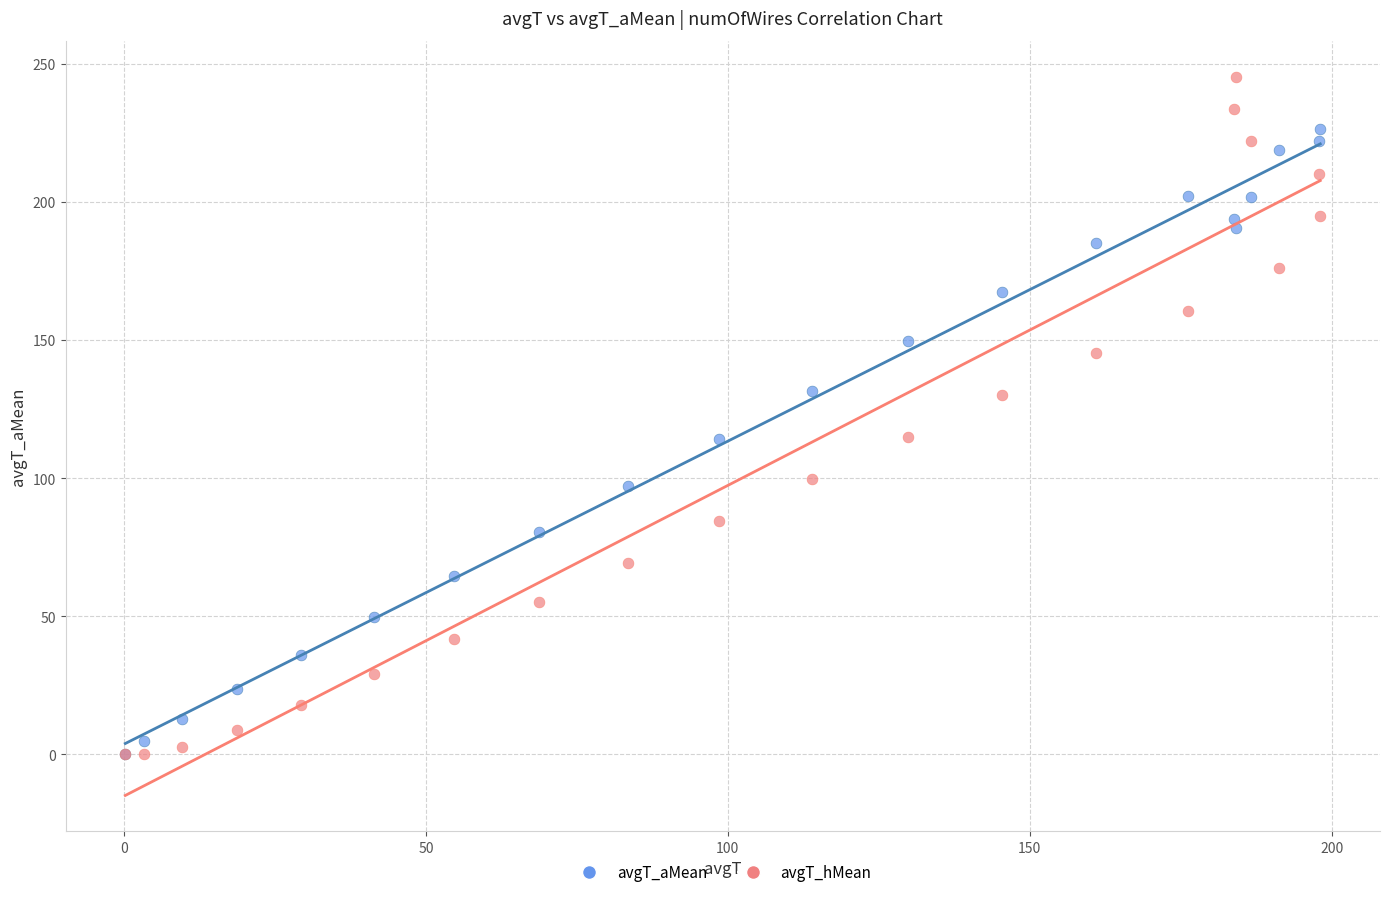

Which series has the widest spread of Y values?

avgT_hMean